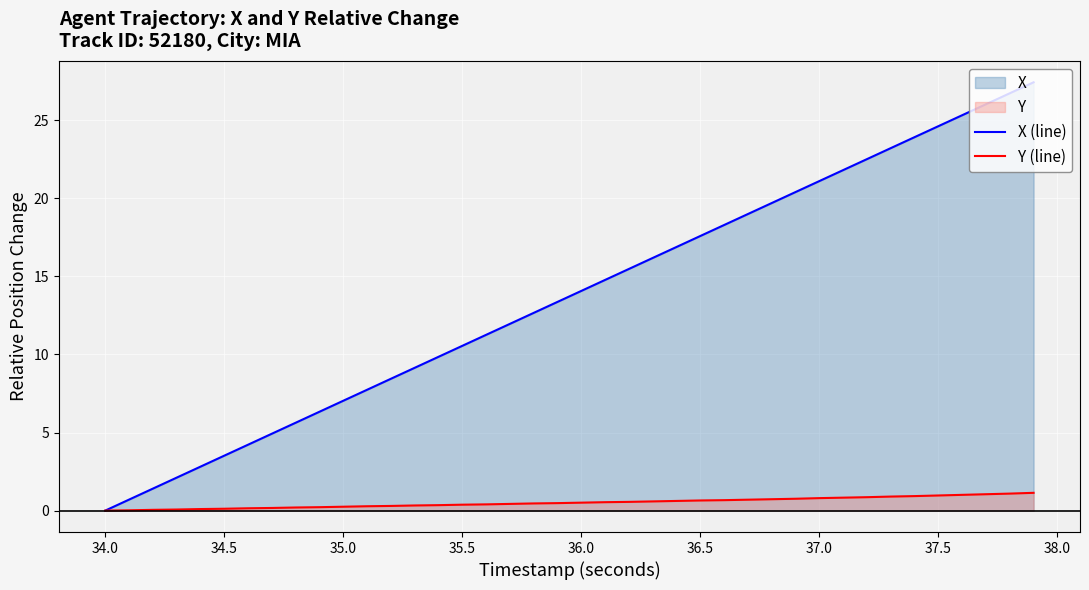

True or false: Y (line) has more than 1 points higher than both neighbors.

False